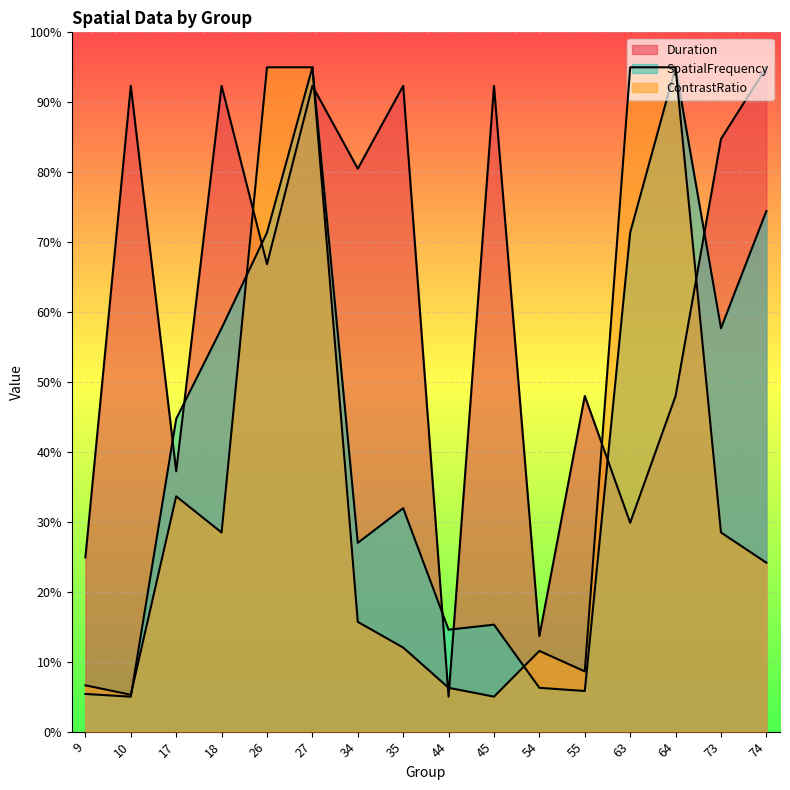

True or false: ContrastRatio and SpatialFrequency intersect in this chart.

True